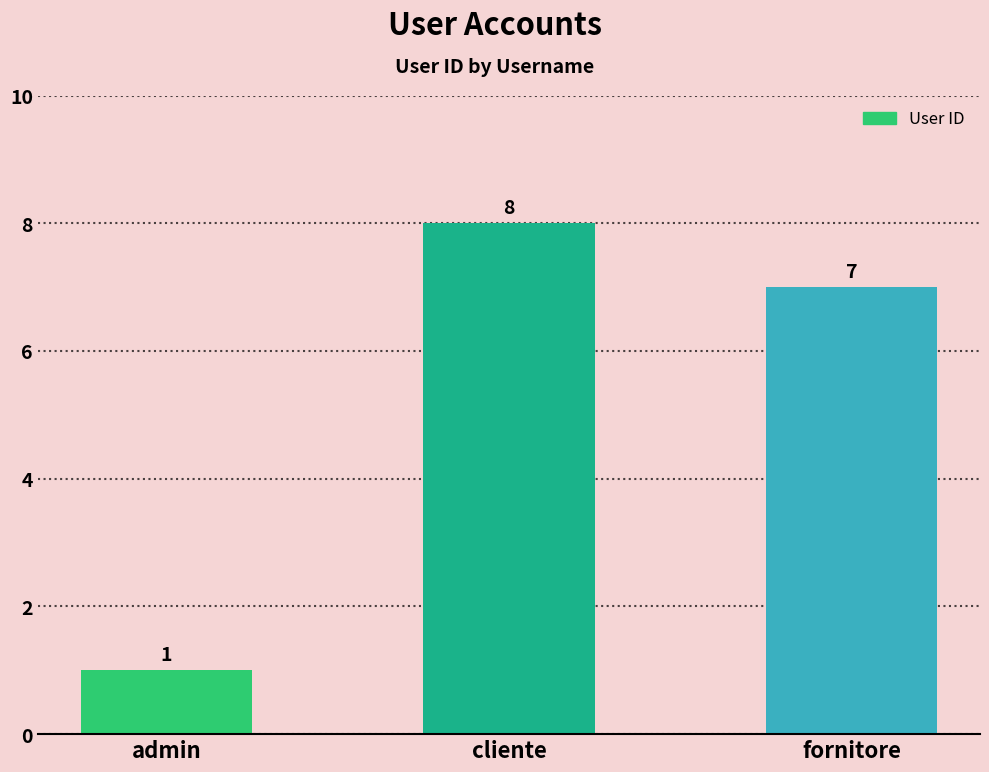

What is the change in value from admin to cliente?

+7